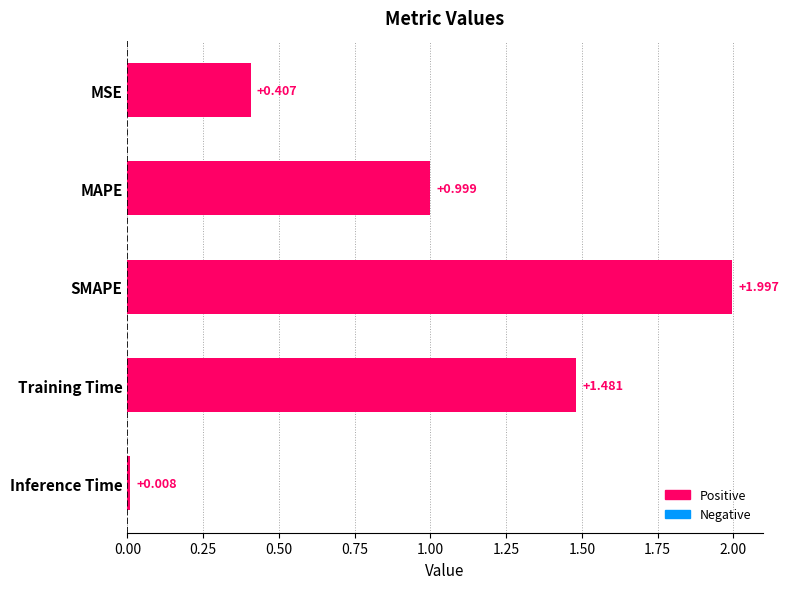

How many data points does each series have?

5